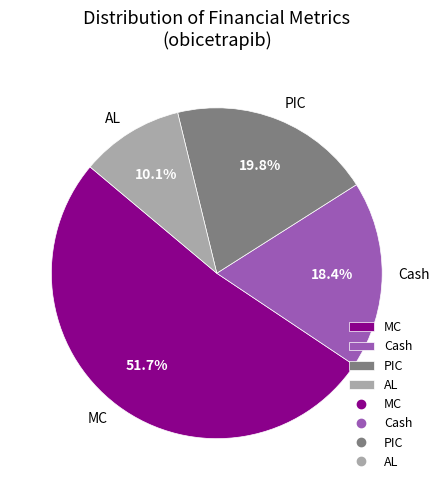

To the nearest percent, what is the average slice percentage?

25%